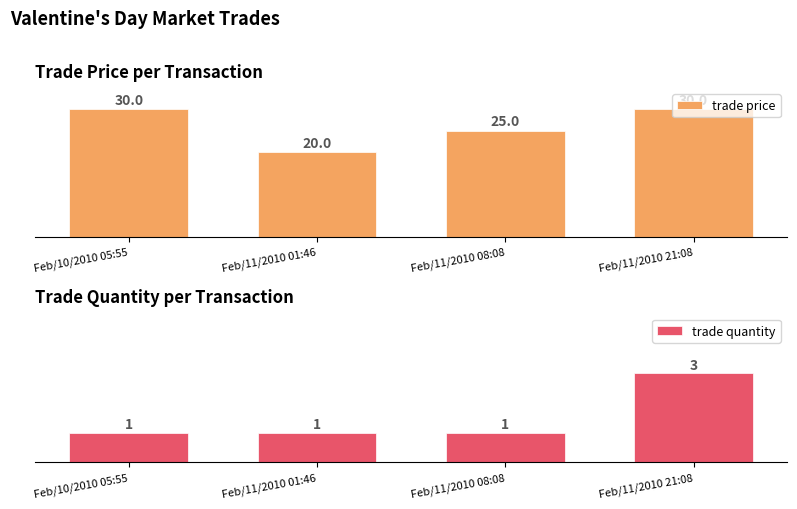

What is the label of the 4th bar from the left?

Feb/11/2010 21:08